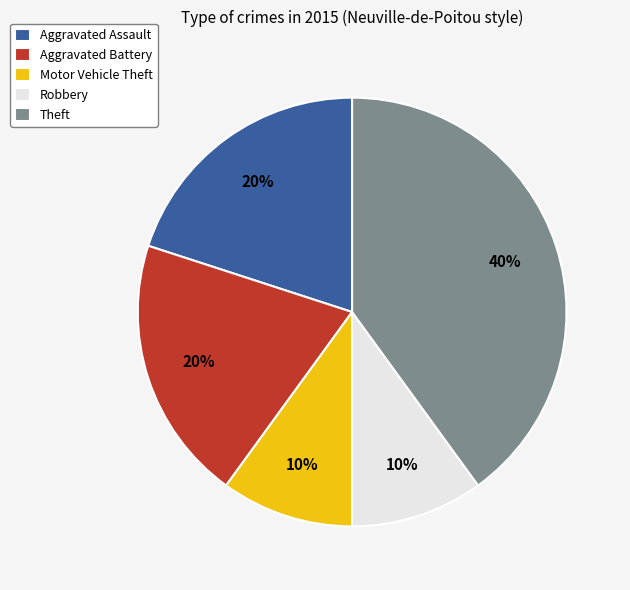

To the nearest percent, what is the average slice percentage?

20%